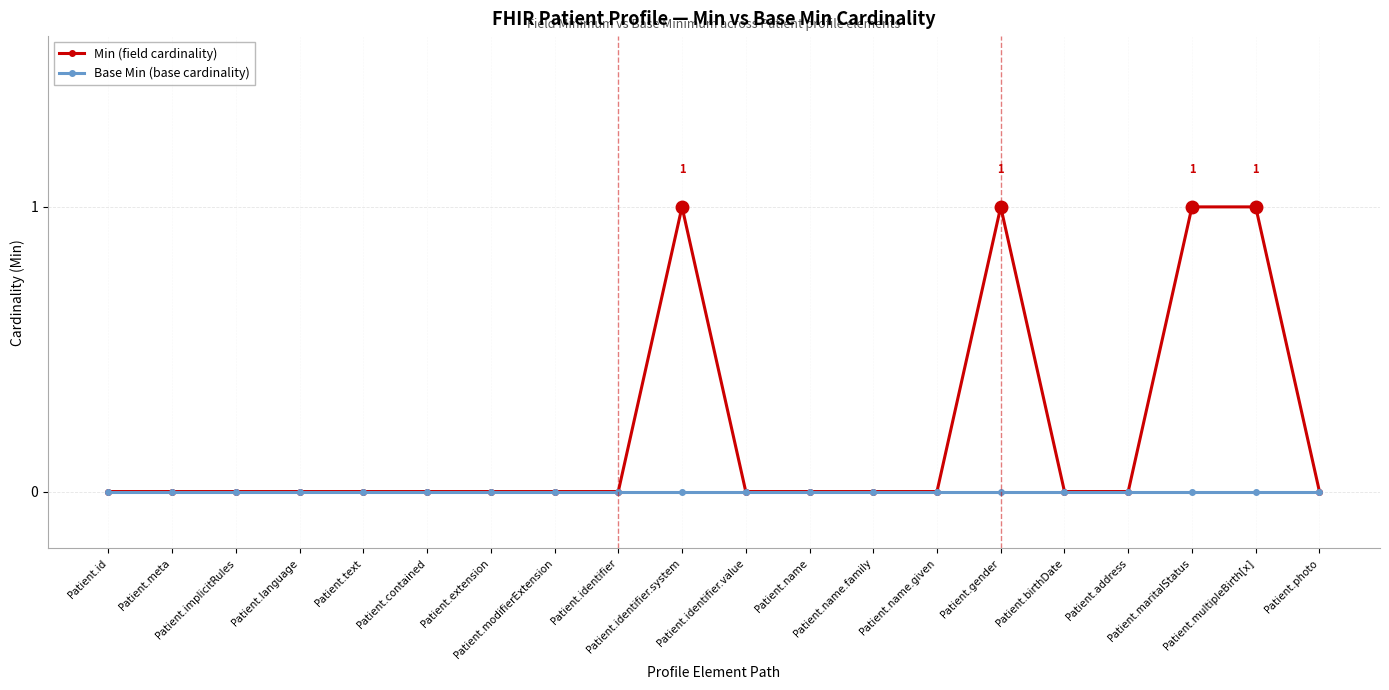

Which series has the largest total across all categories?

Min (field cardinality)